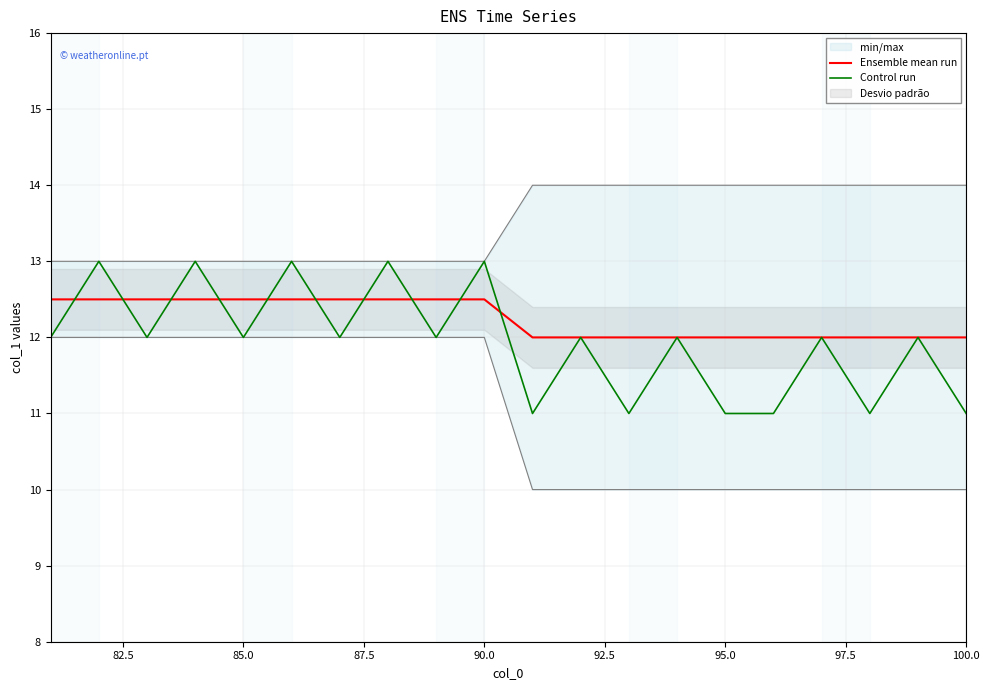

What is the highest value of the Ensemble mean run series?

12.5